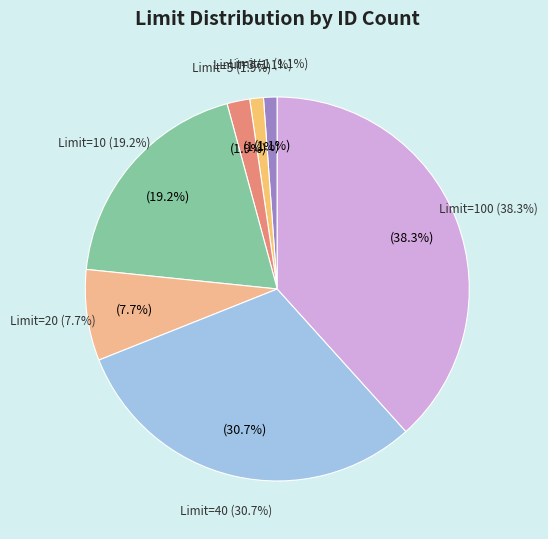

True or false: 1 accounts for 10% of the total.

False